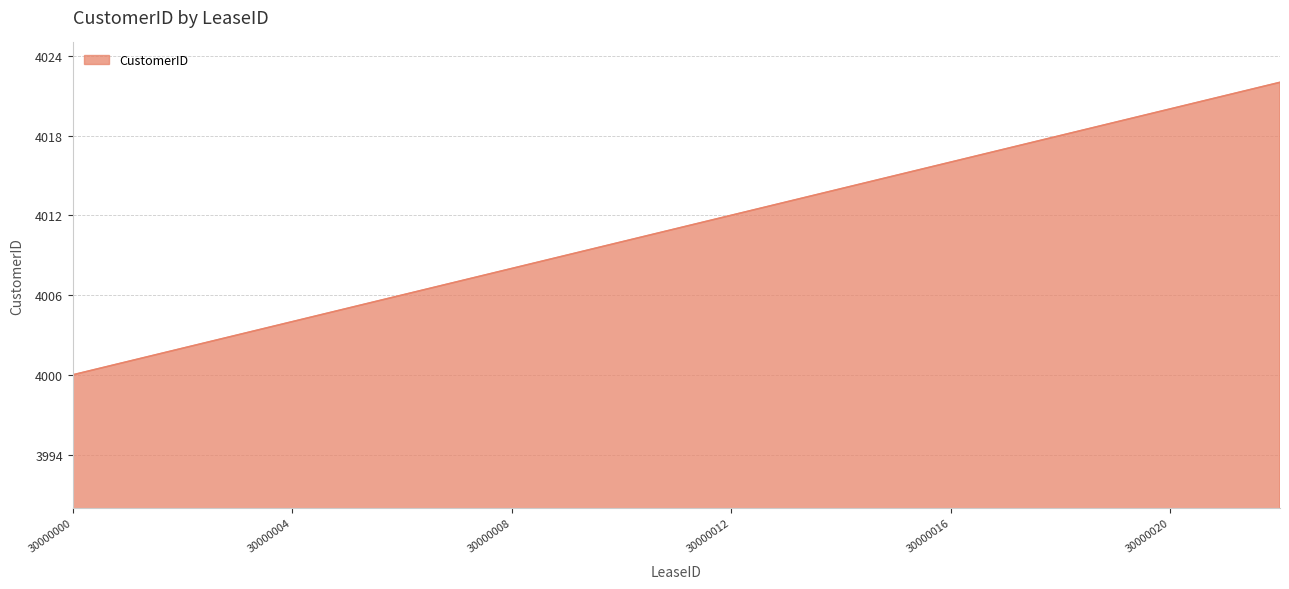

What is the average value?

4011